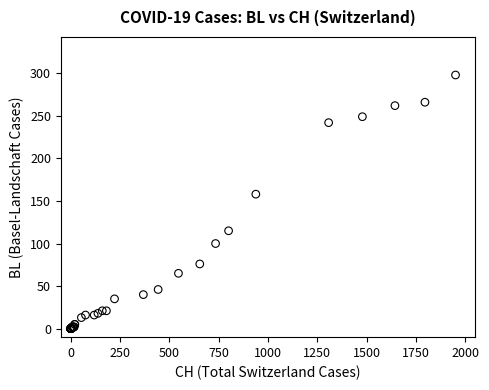

What Y value in the scatter plot is closest to 149?

158